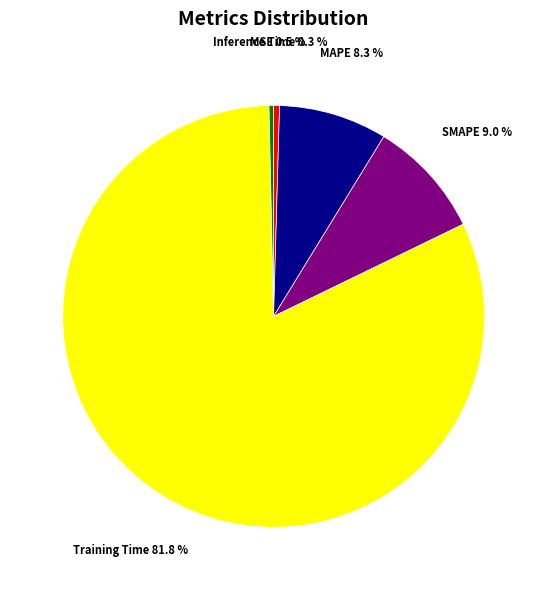

To the nearest percent, what is the average slice percentage?

20%